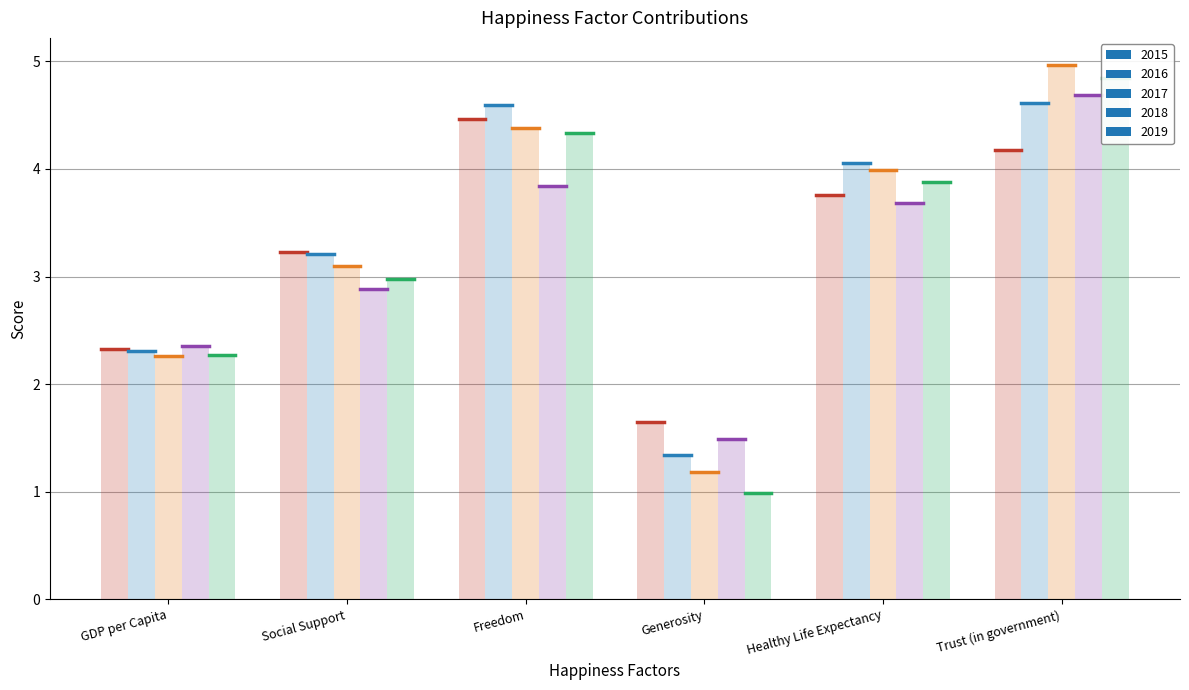

List the series in order of their peak value, lowest first.

2015, 2016, 2018, 2019, 2017